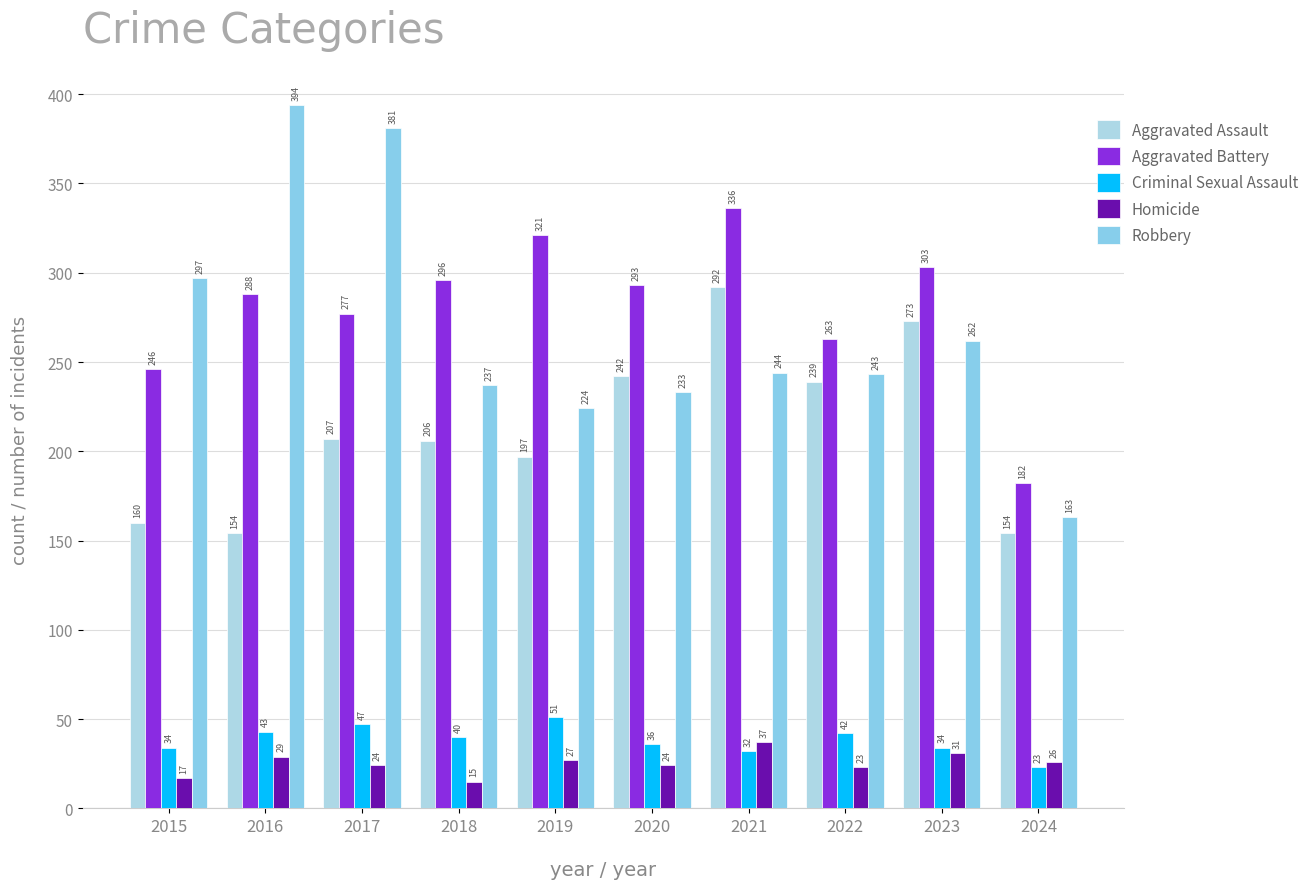

Where is Robbery nearest to the value 278?

2023